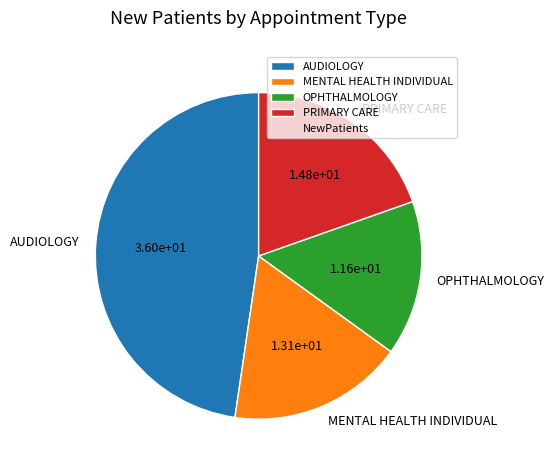

The OPHTHALMOLOGY slice represents 9% of the pie. True or false?

False